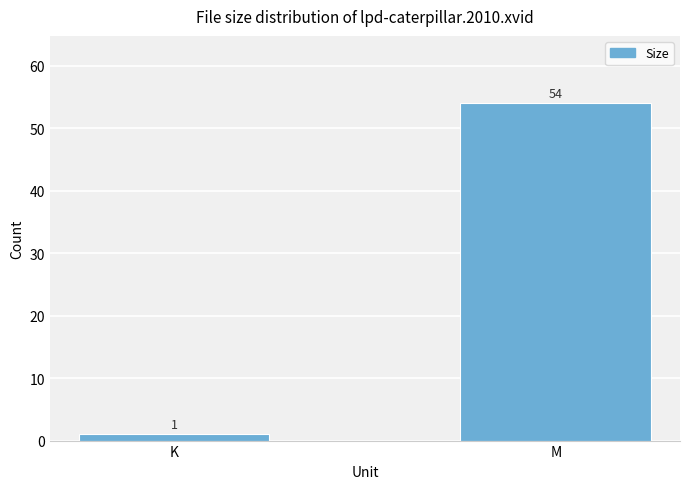

What is the difference between the maximum and minimum values?

53